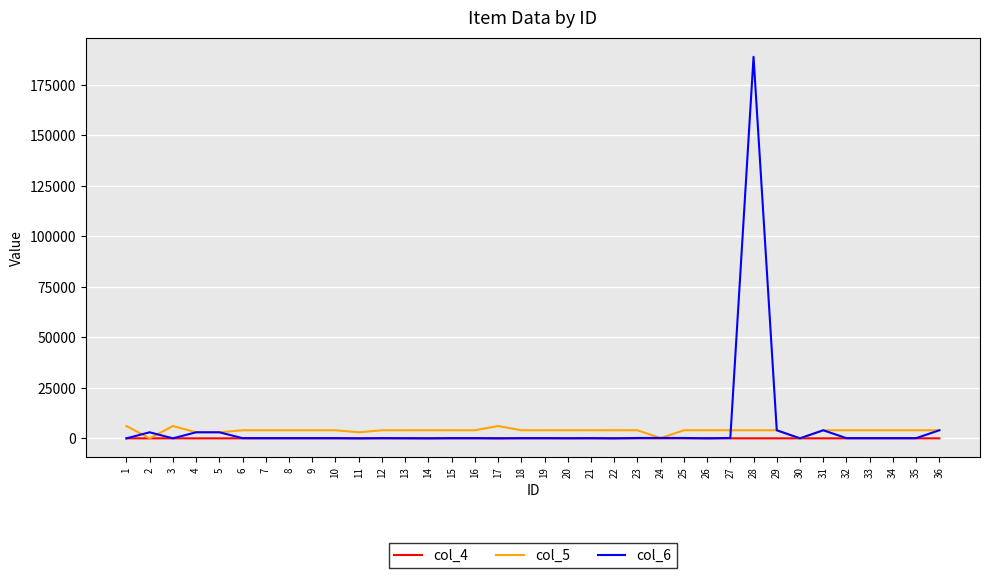

Between which two adjacent categories do col_5 and col_6 first intersect?

1 and 2